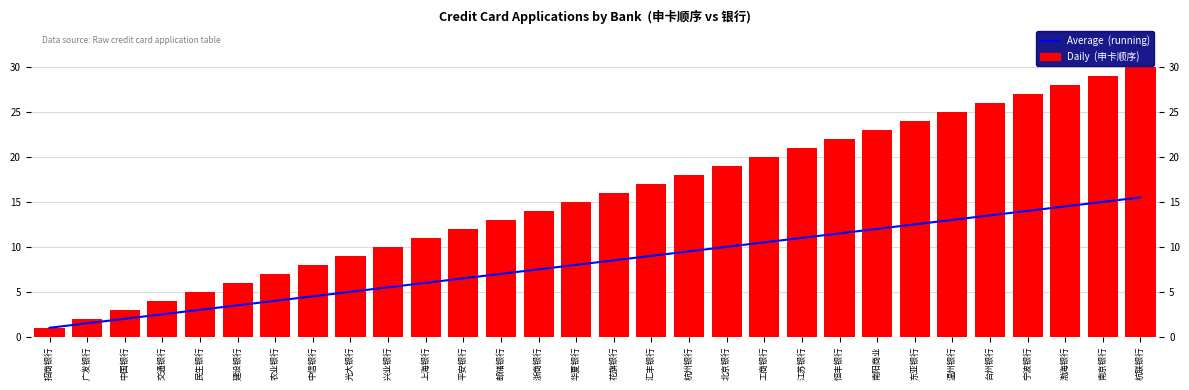

Which category has the lowest value across all series?

招商银行